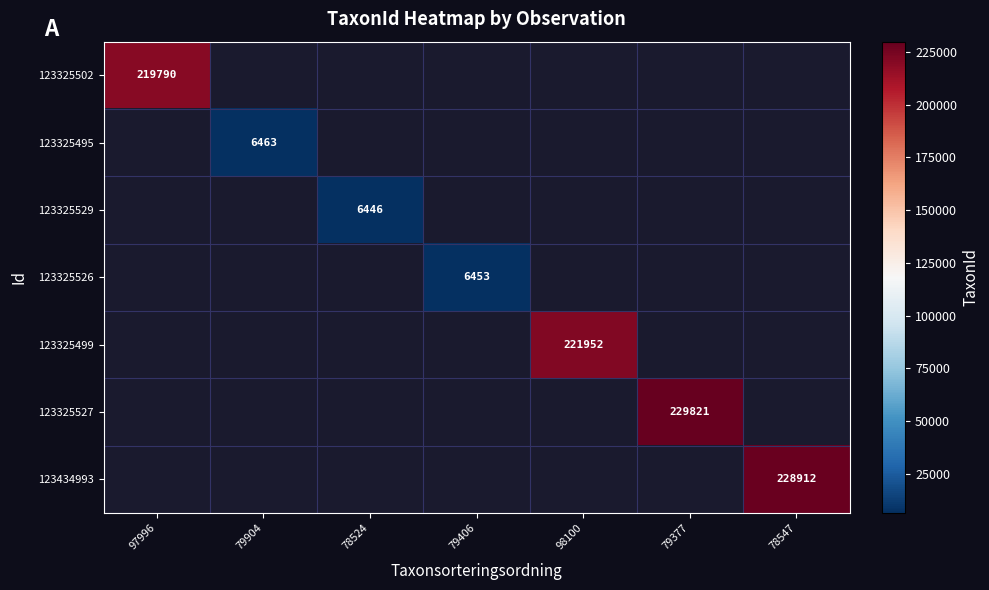

True or false: 123434993 has a value of 299061 at 78547.

False